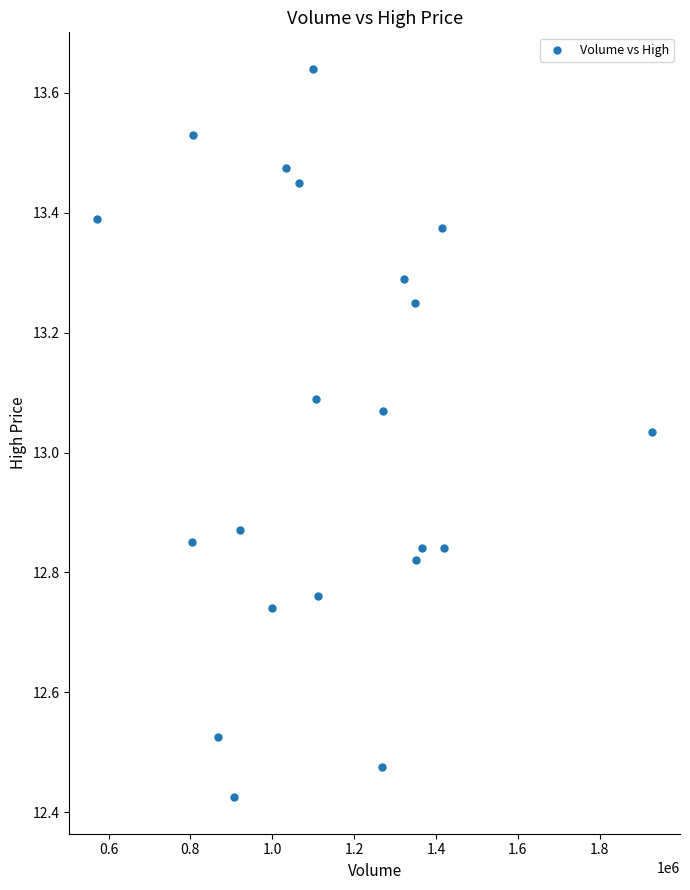

What is the range of Y values (max minus min)?

1.2